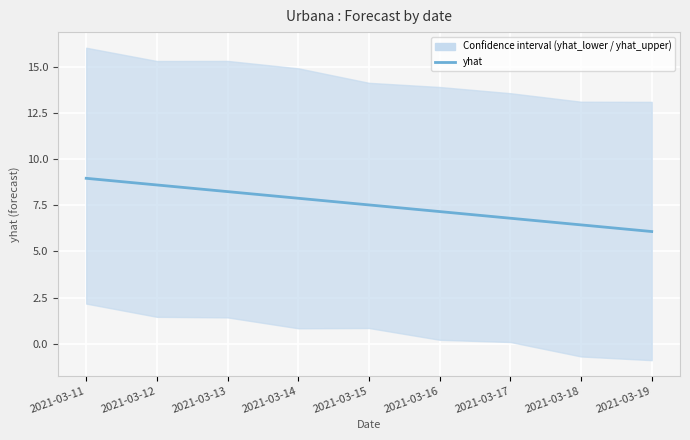

Is this an area chart (filled region under the line)?

No